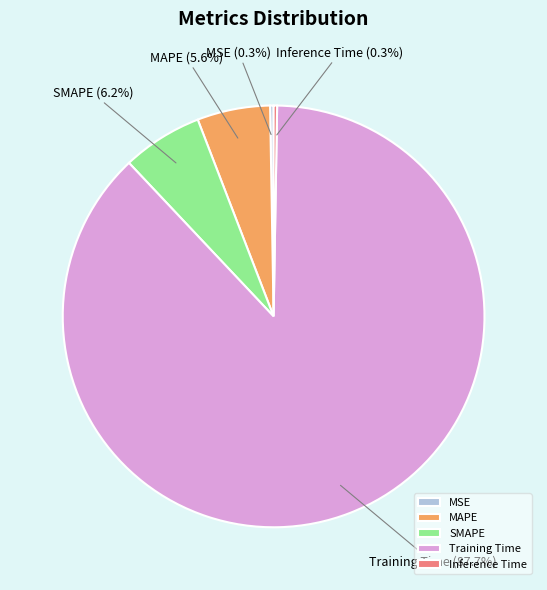

Which slice is the largest?

Training Time